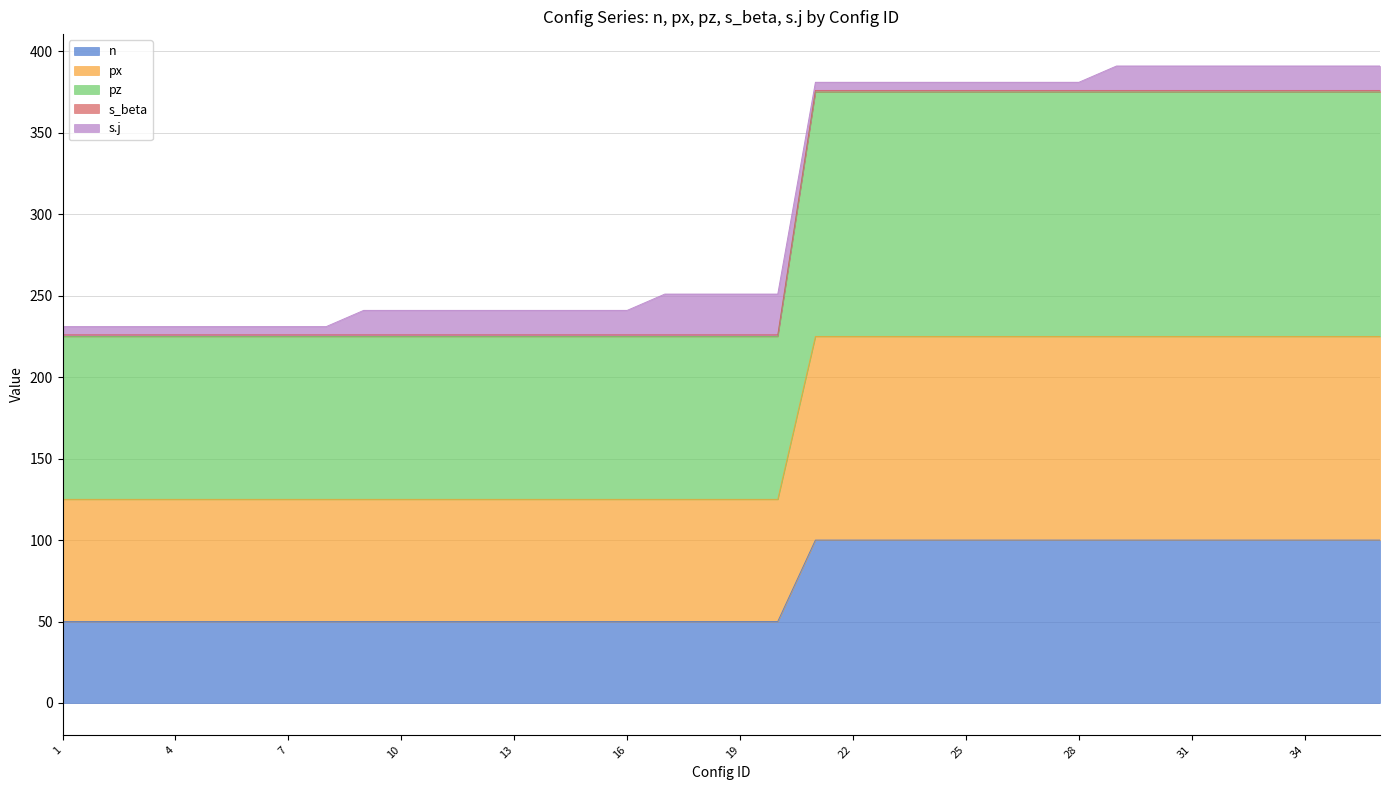

Which category has the highest value in the n series?

21